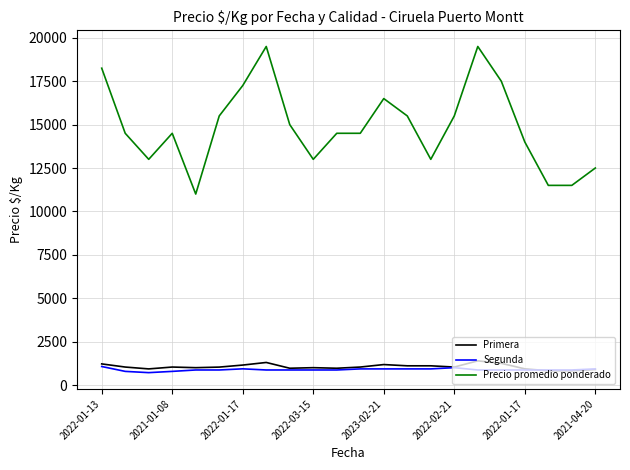

Which series has the largest total across all categories?

Precio promedio ponderado